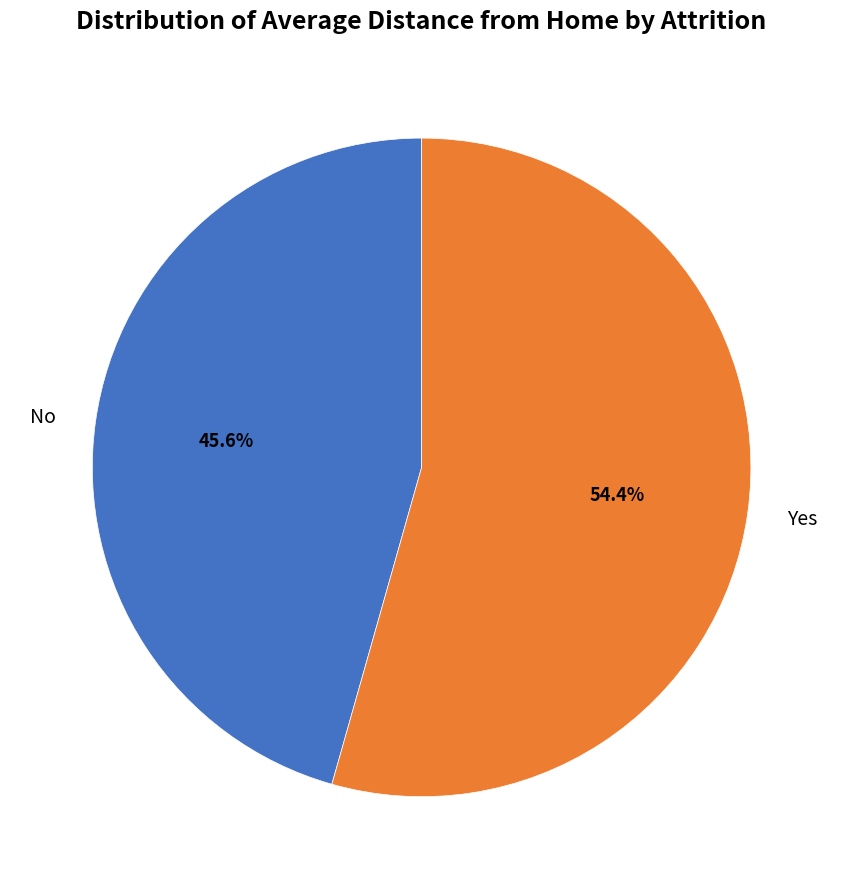

To the nearest percent, what portion does No represent?

46%